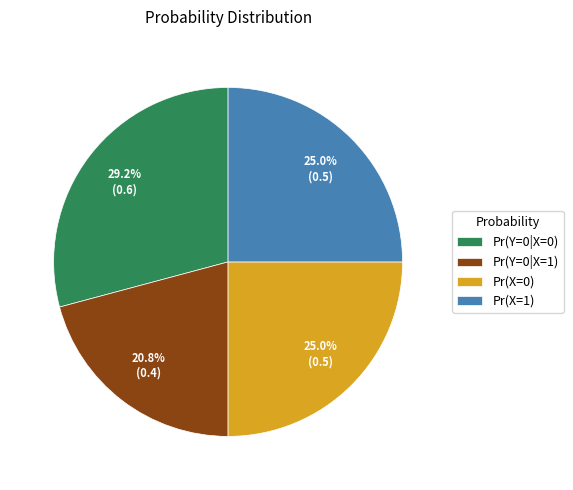

How many segments does this pie chart have?

4